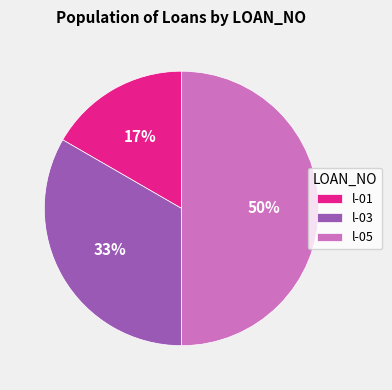

Rank the categories by value from highest to lowest.

l-05, l-03, l-01